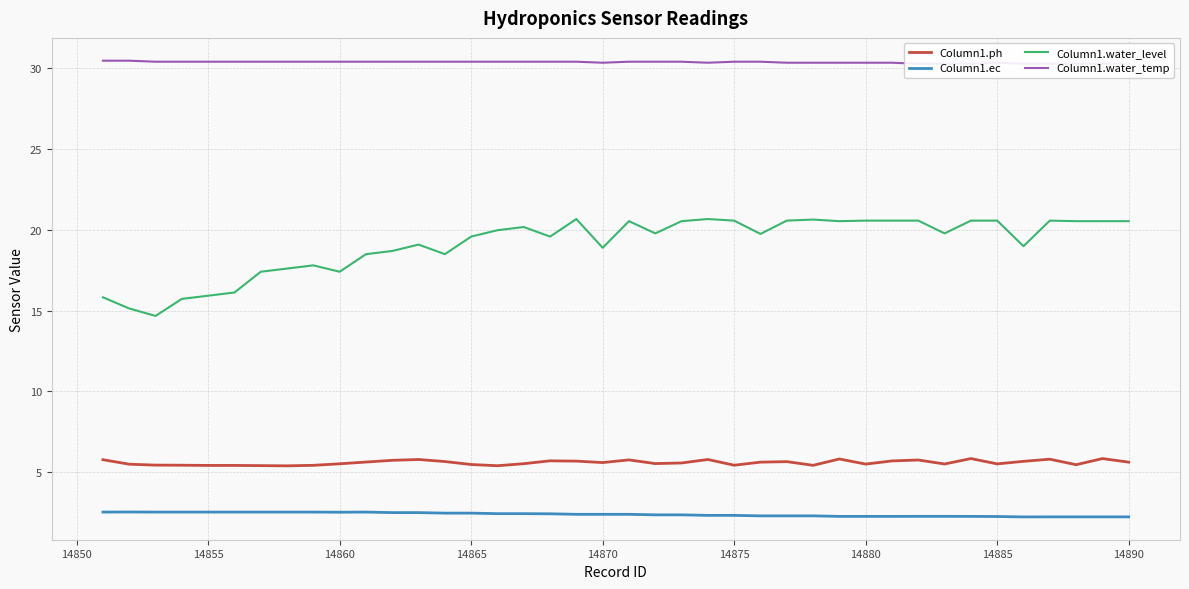

True or false: Column1.ec and Column1.ph intersect in this chart.

False